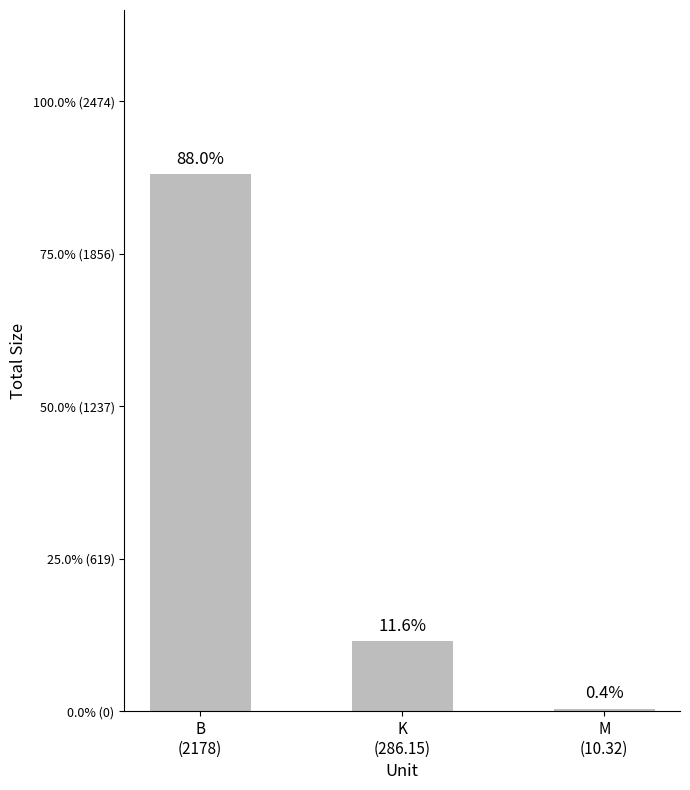

Are the bars horizontal?

No